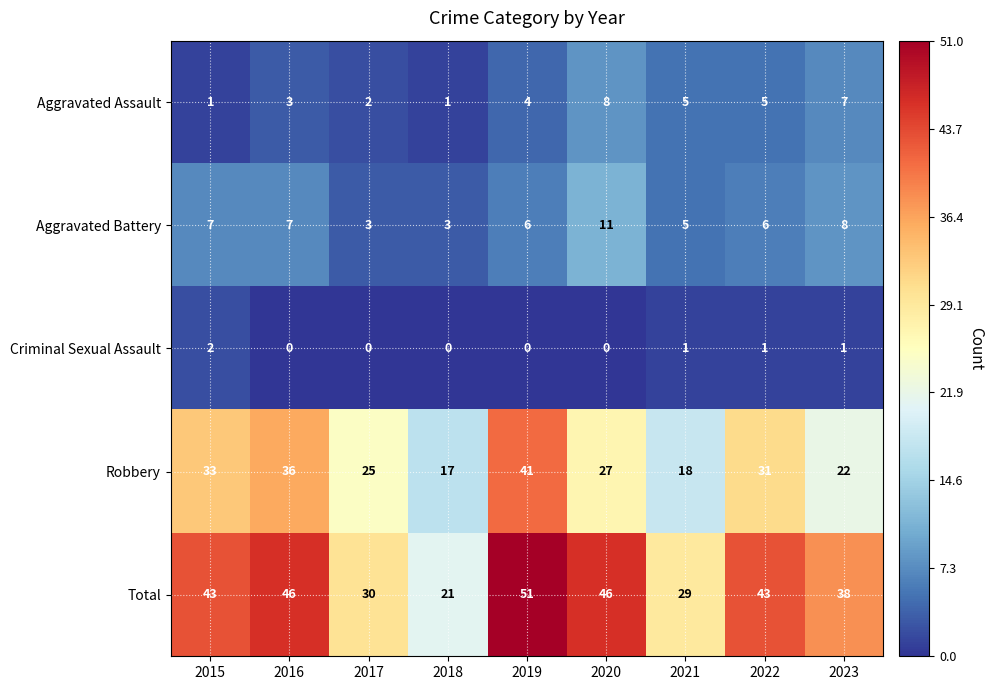

What is the difference between the highest and lowest values at 2016?

46